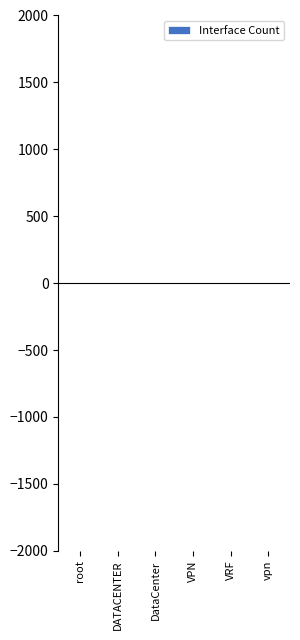

The value at VPN is 0. True or false?

True